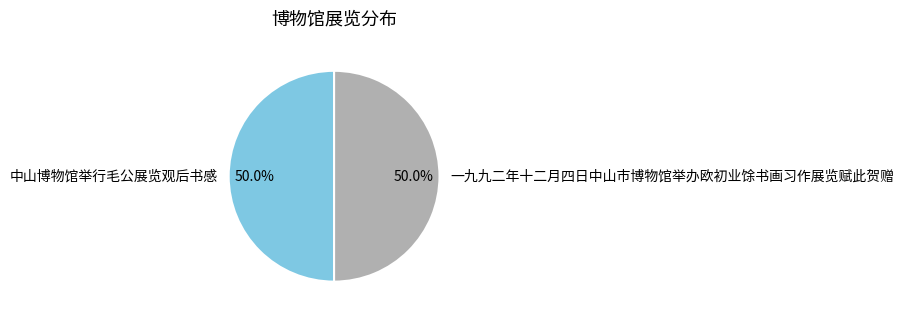

What percentage is the 中山博物馆举行毛公展览观后书感 slice, to the nearest percent?

50%